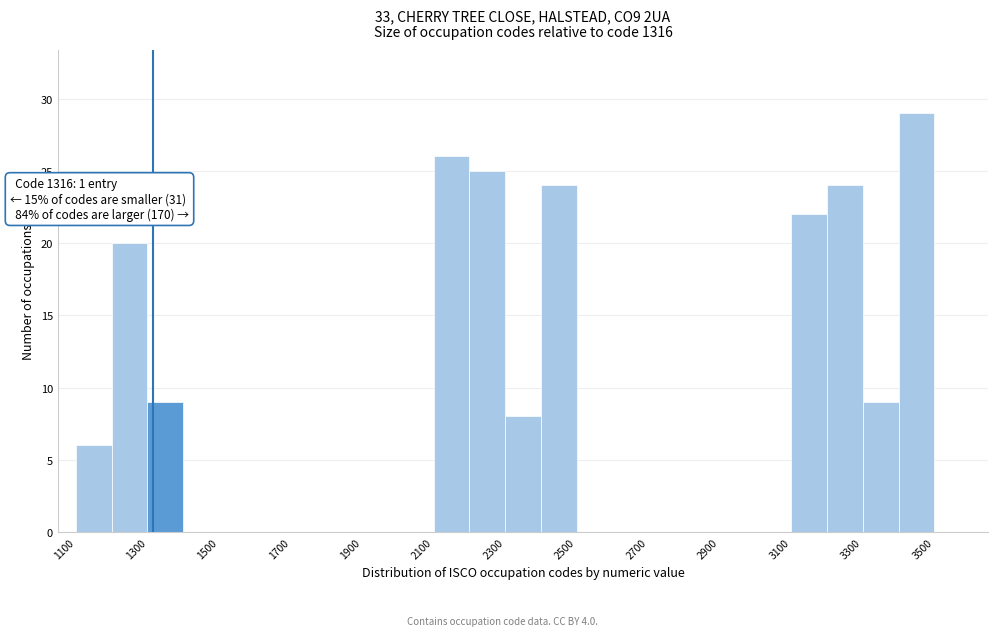

Which range on the x-axis has the tallest bar?

3400 to 3500